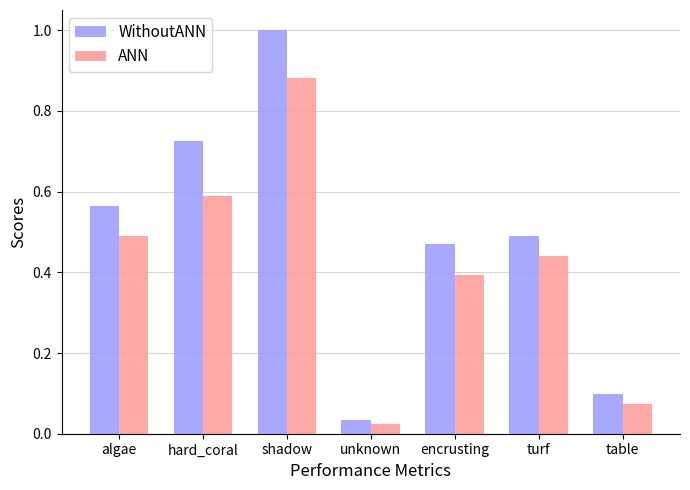

Which category has the highest value in the WithoutANN series?

shadow